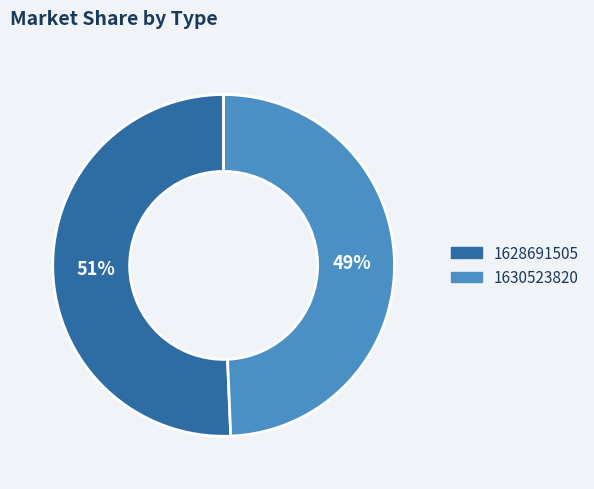

Count the number of slices in the pie.

2